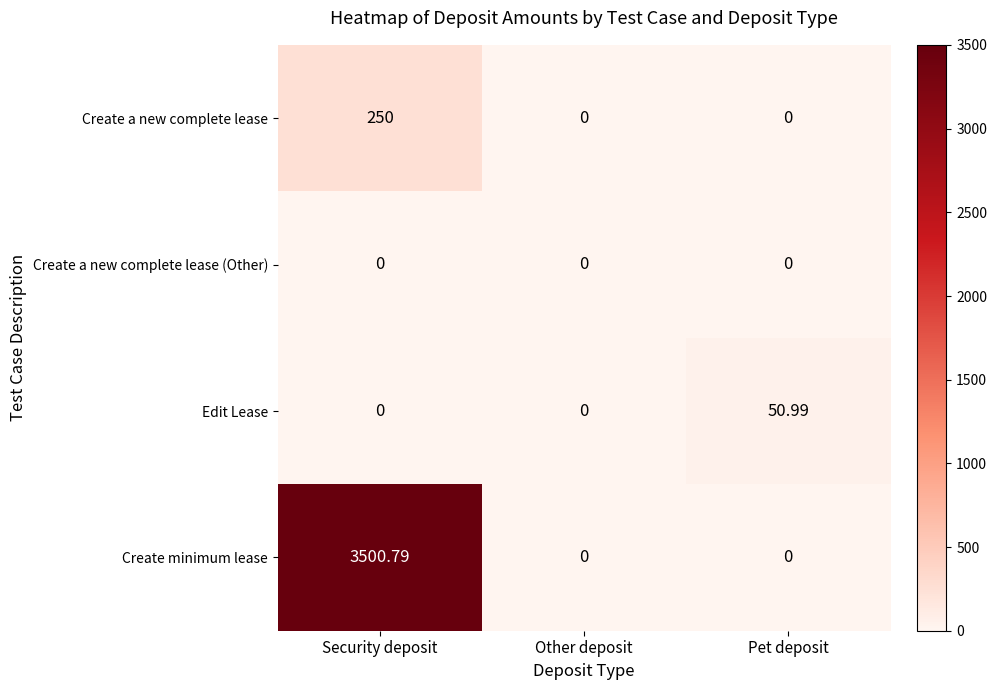

How many distinct data groups are displayed?

4